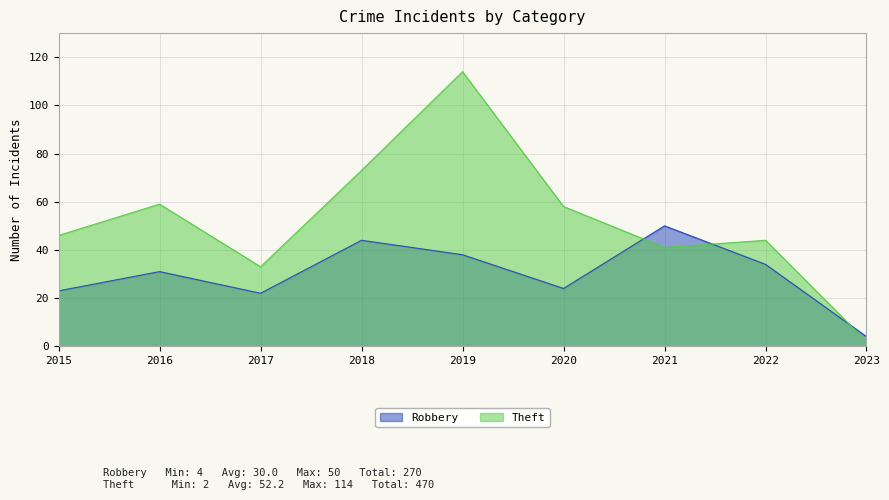

Between 2019 and 2023, which series saw the biggest shift?

Theft